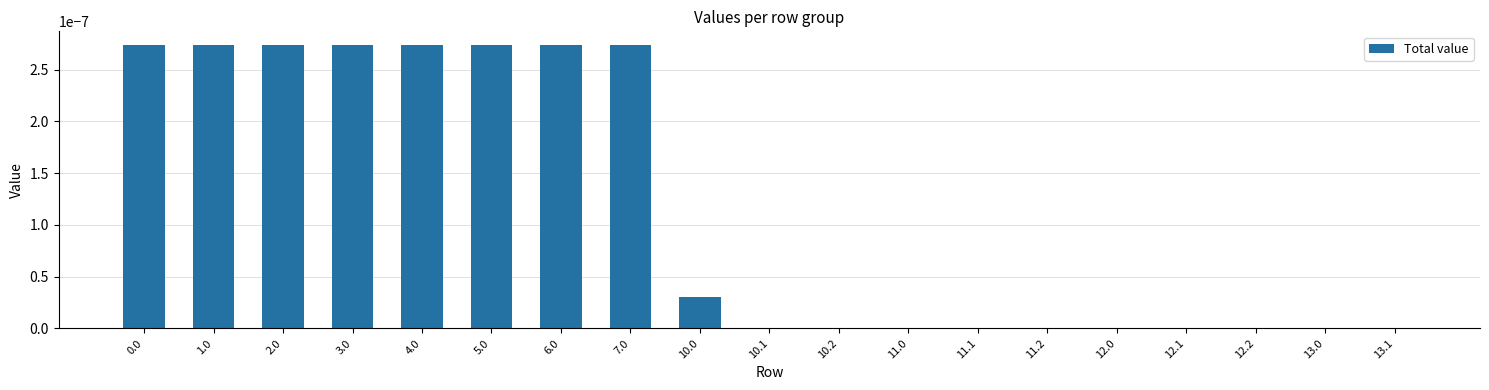

True or false: the data shows 0.0 at 7.0.

True